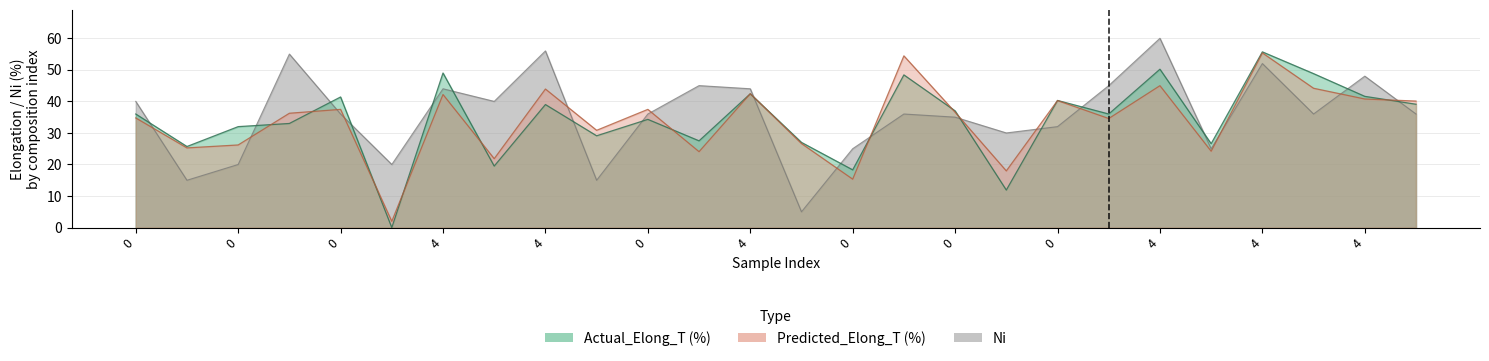

Reading left to right, transcribe all the data shown in this chart.

Actual_Elong_T (%): 36.0	25.7	32.0	33.0	41.4	0.0	49.0	19.5	39.0	29.1	34.3	27.5	42.4	27.0	18.3	48.4	37.0	11.9	40.3	36.0	50.2	26.6	55.7	48.8	41.6	39.1
Predicted_Elong_T (%): 34.8	25.3	26.2	36.2	37.5	2.0	42.2	21.8	43.9	30.8	37.5	24.1	42.4	26.6	15.3	54.4	36.6	18.0	40.3	34.6	45.0	24.2	55.4	44.2	40.8	40.1
Ni: 40.0	15.0	20.0	55.0	36.0	20.0	44.0	40.0	56.0	15.0	36.0	45.0	44.0	5.0	25.0	36.0	35.0	30.0	32.0	45.0	60.0	25.0	52.0	36.0	48.0	36.0